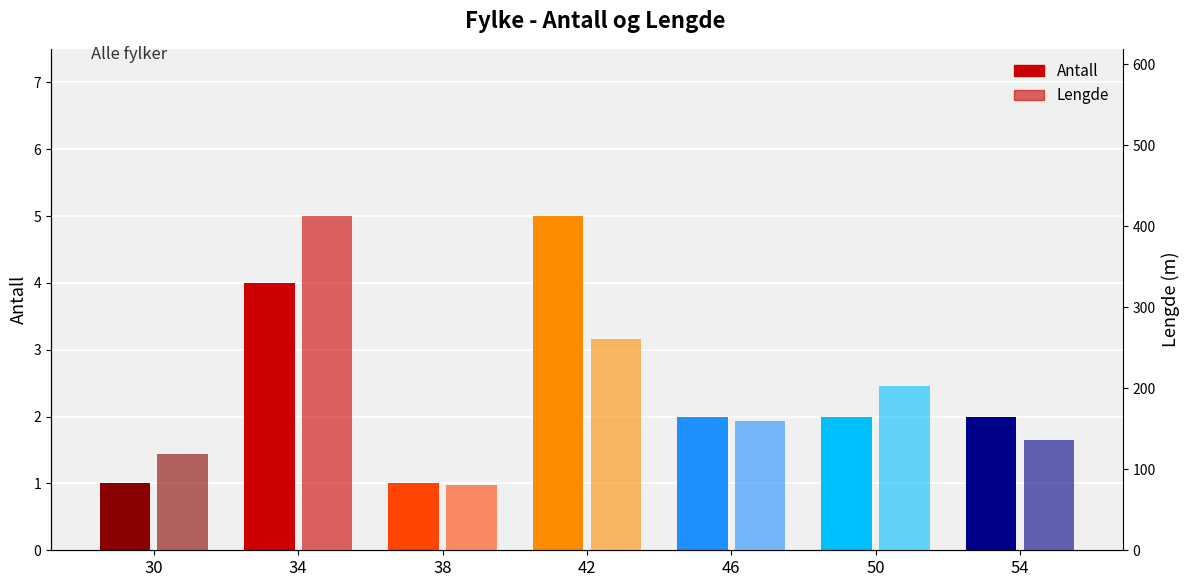

Reading left to right, what are all the values shown in this chart?

Antall: 1.0	4.0	1.0	5.0	2.0	2.0	2.0
Lengde: 118.8	412.3	81.0	261.2	159.8	203.0	136.2